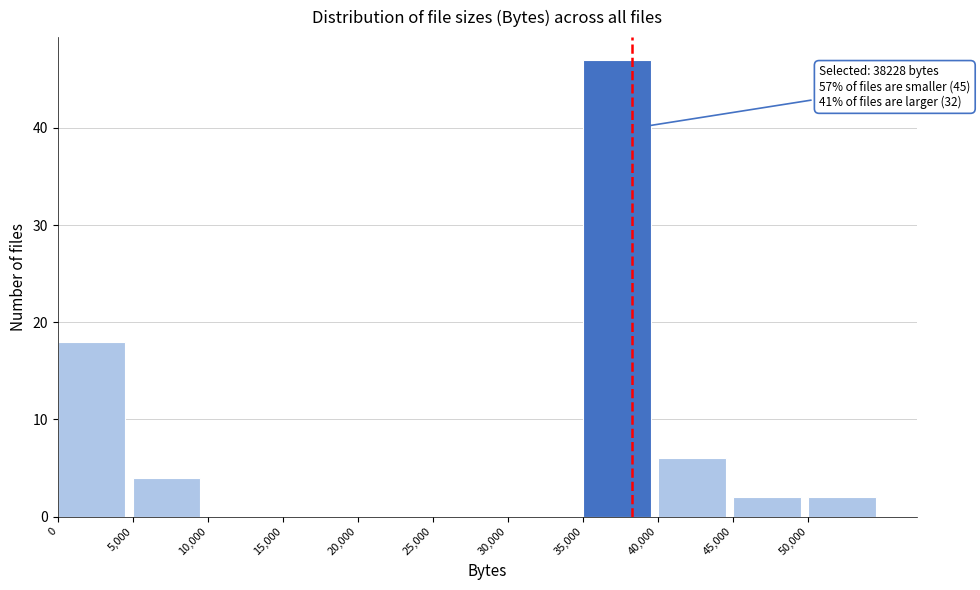

Over which range of the x-axis is the bar tallest?

35000 to 40000